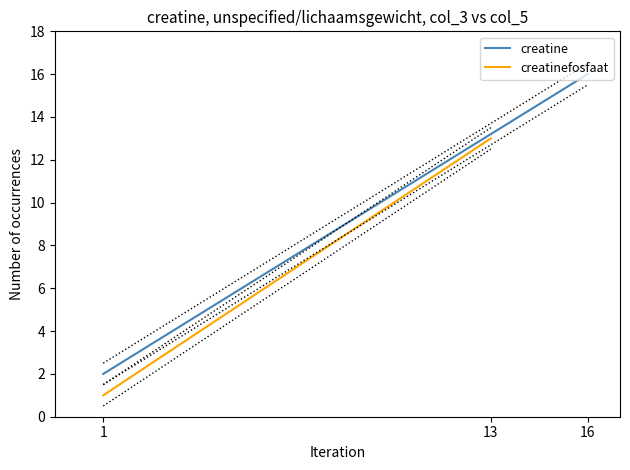

At 1, list the series in order from largest to smallest.

creatine, creatinefosfaat